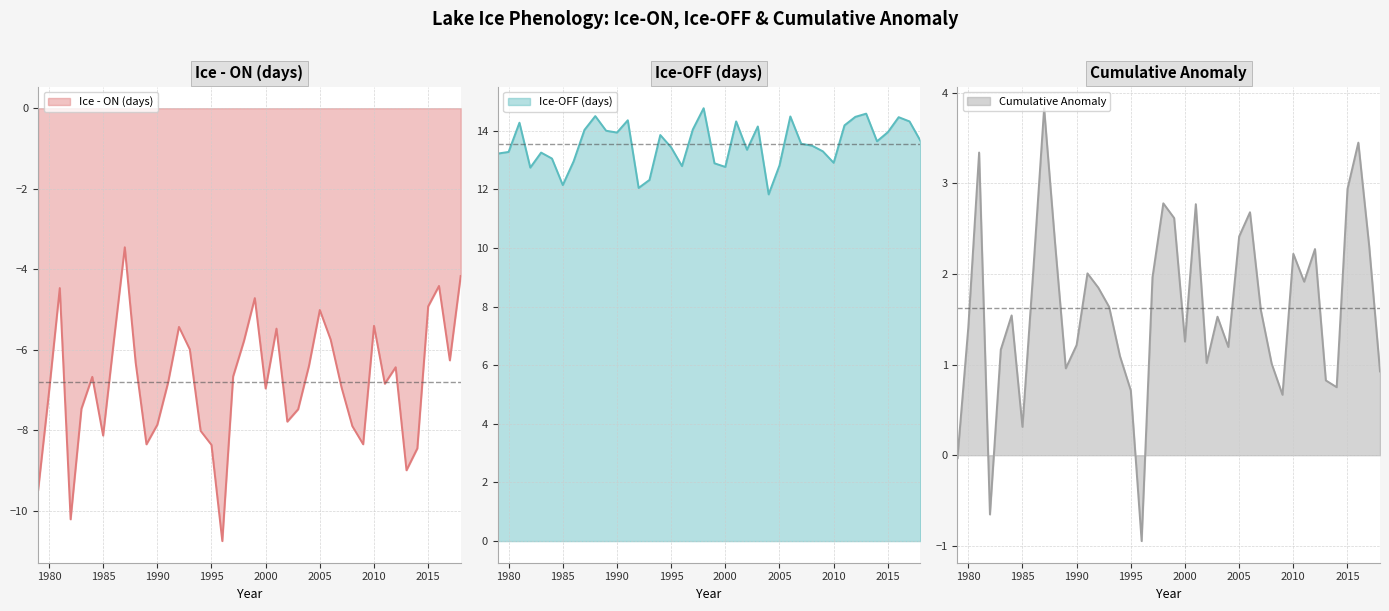

How many interior local valleys does the Cumulative series have?

10